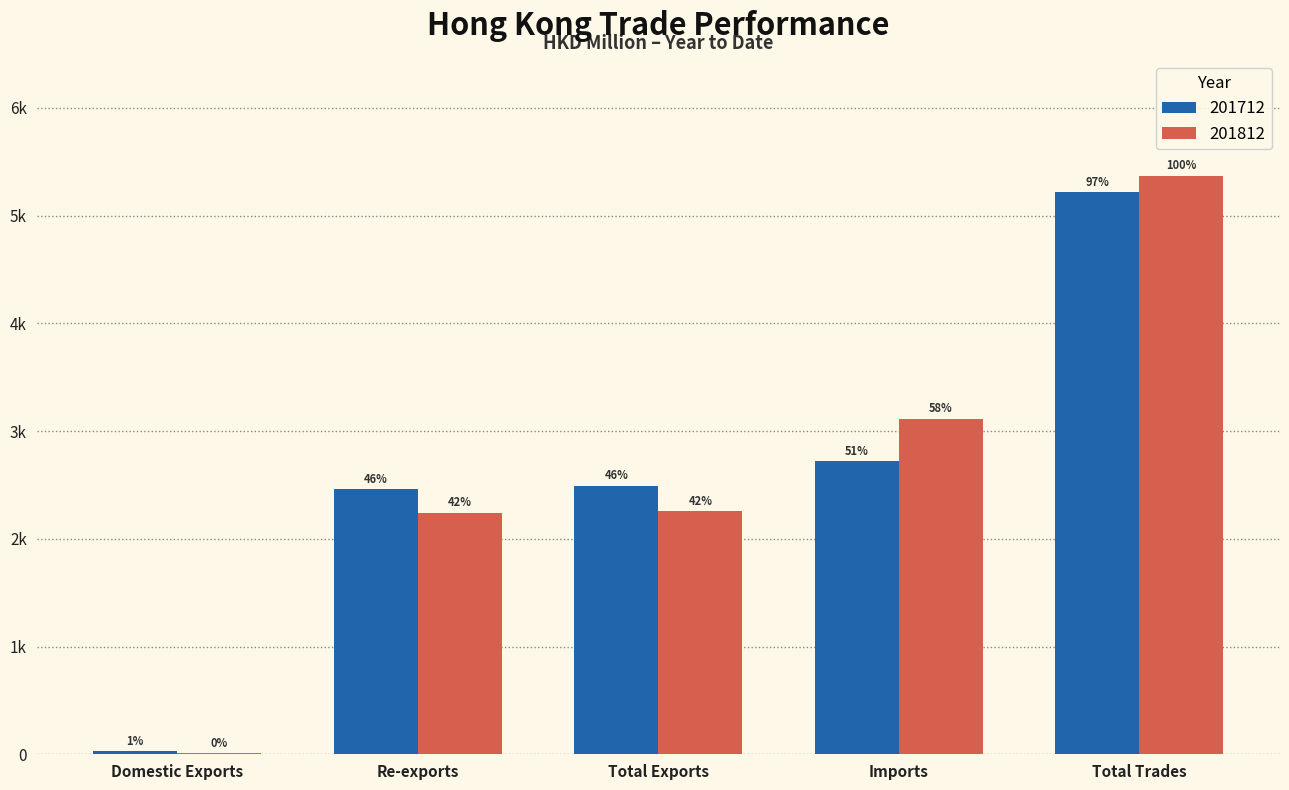

List the series in order of their overall mean, highest first.

201812, 201712